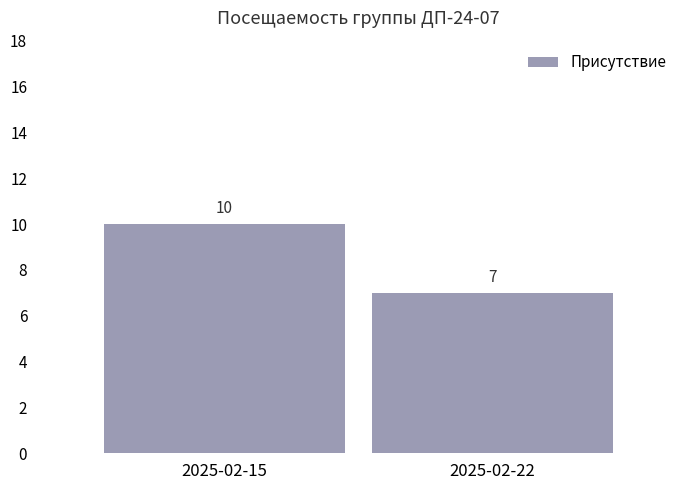

Reading right to left, transcribe all the data shown in this chart.

7	10